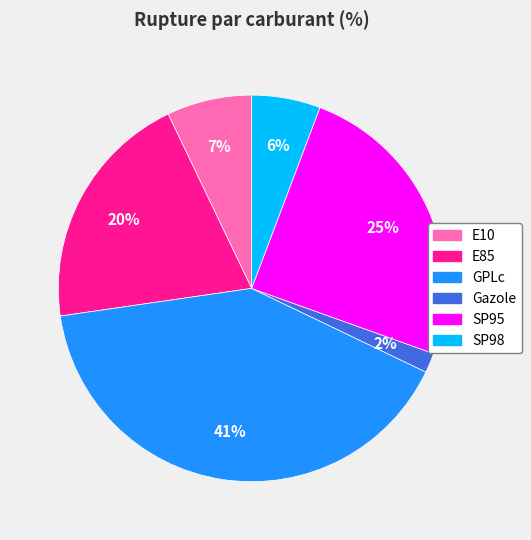

Rank the categories by value from lowest to highest.

Gazole, SP98, E10, E85, SP95, GPLc